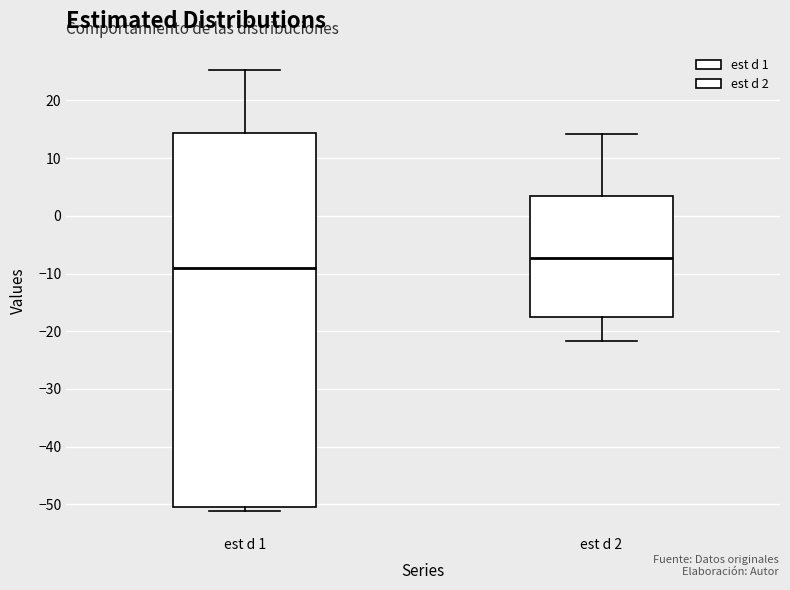

Where does the median line of the box for est d 1 sit on the y-axis? The values are not printed on the chart, so give them approximately, as read against the axis.

-9